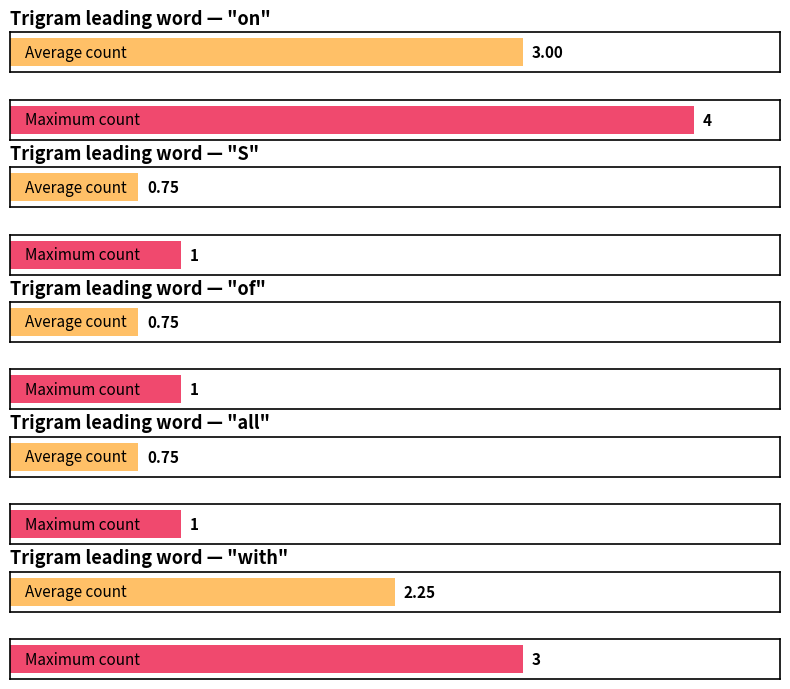

The value of with at with is 0. True or false?

False